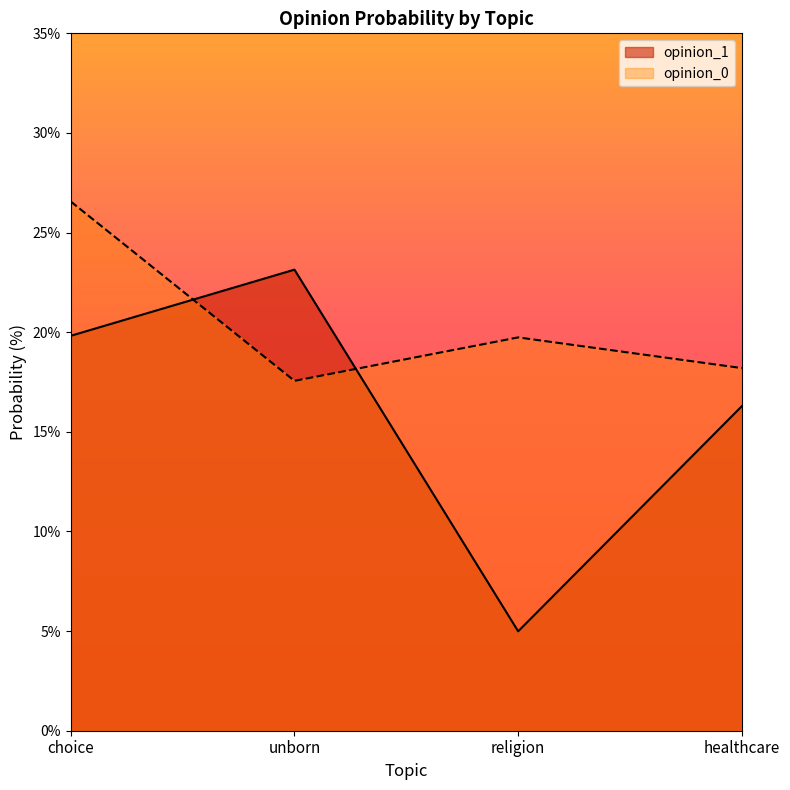

What is the sum of all opinion_1 values?

64.2